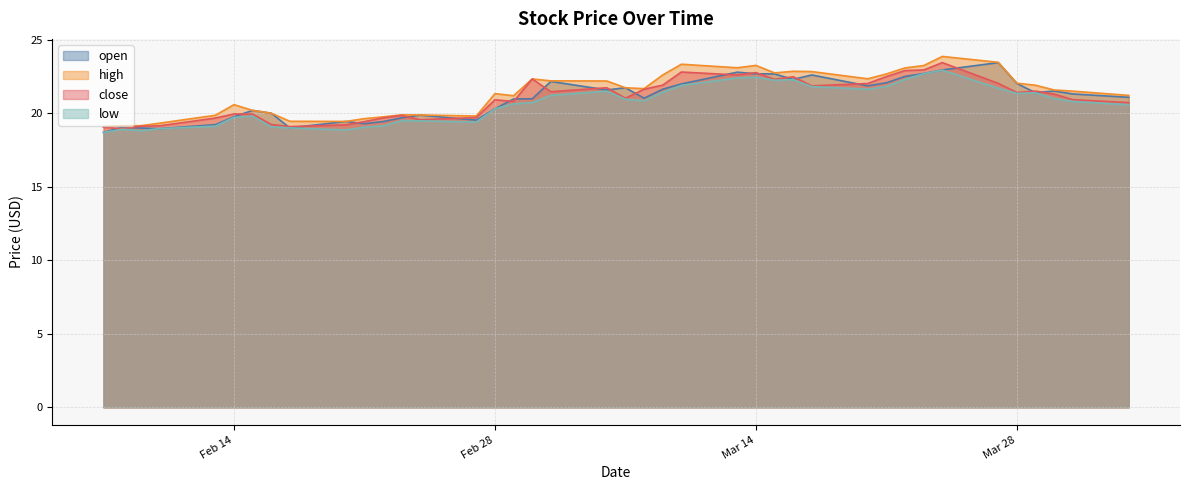

What is the difference between the open values at 2023-02-20 and 2023-02-10?

0.5